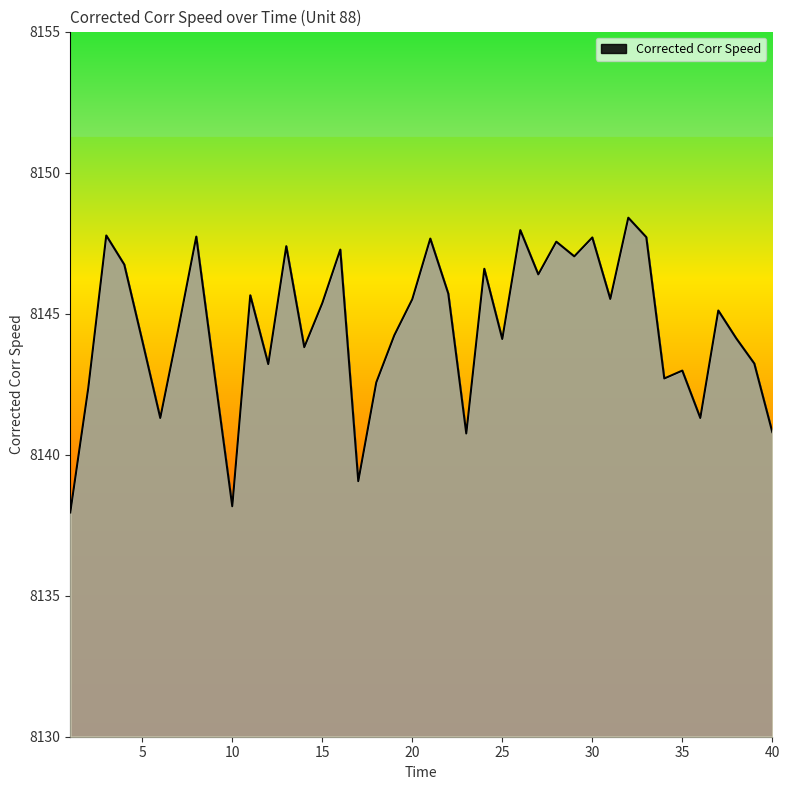

How many lines are shown in the chart?

1